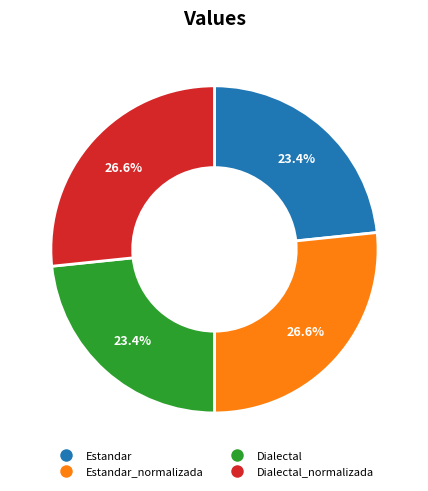

What percentage is NOT represented by Dialectal_normalizada?

73.4%